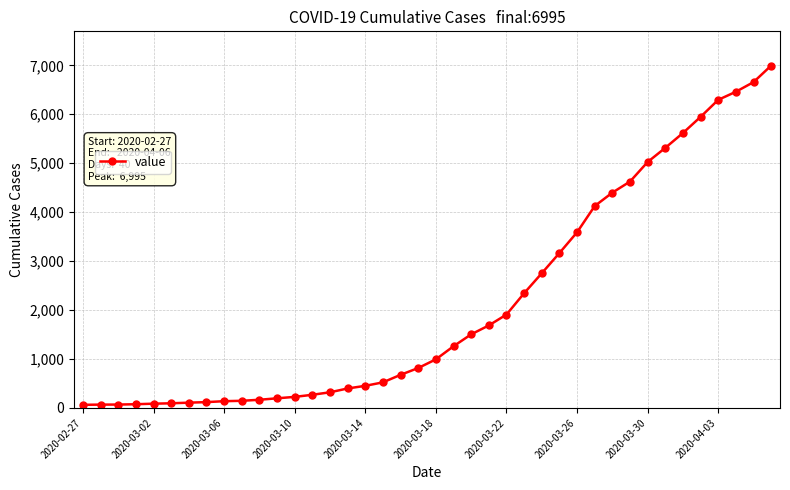

What is the average value?

2142